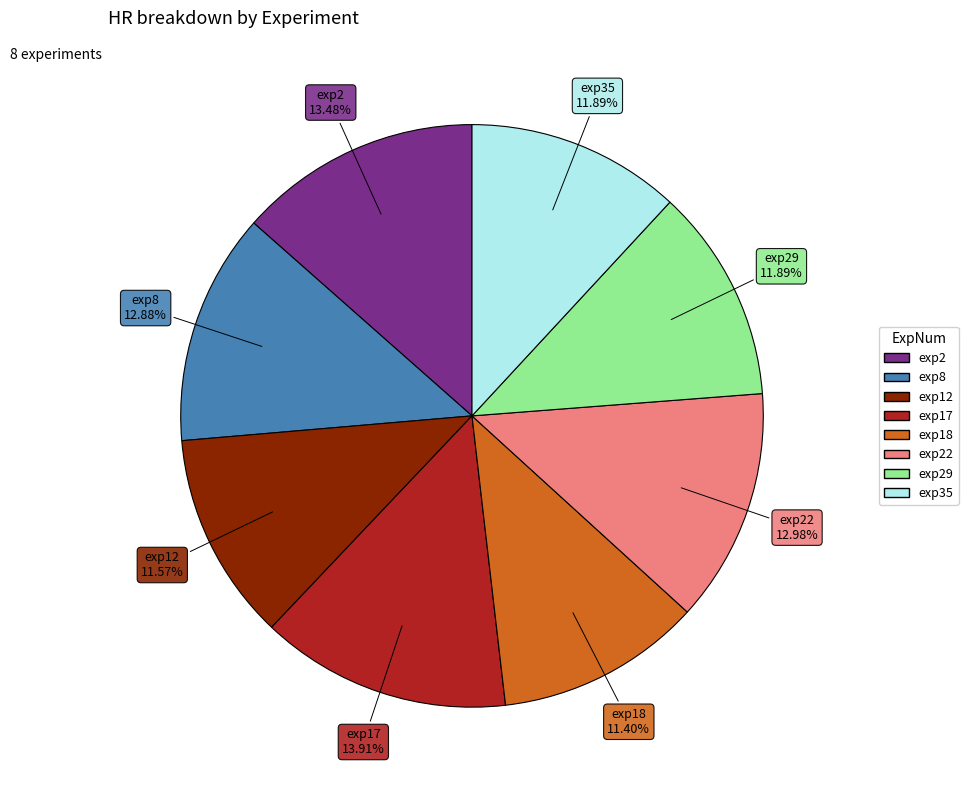

Is there any slice that represents more than half of the pie?

No